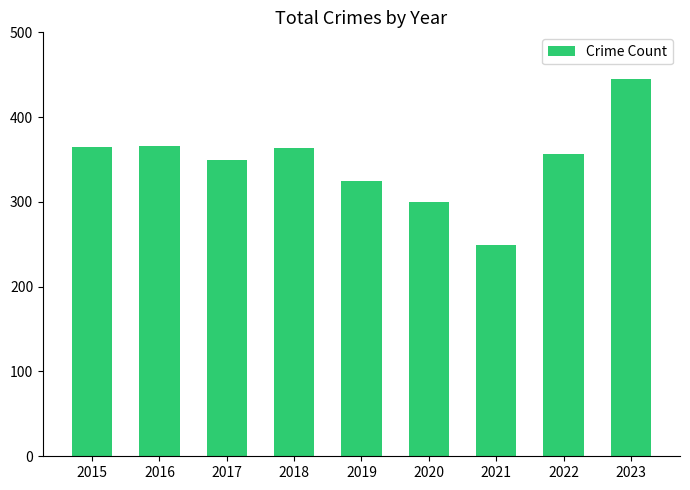

At which label is the value closest to 347?

2017